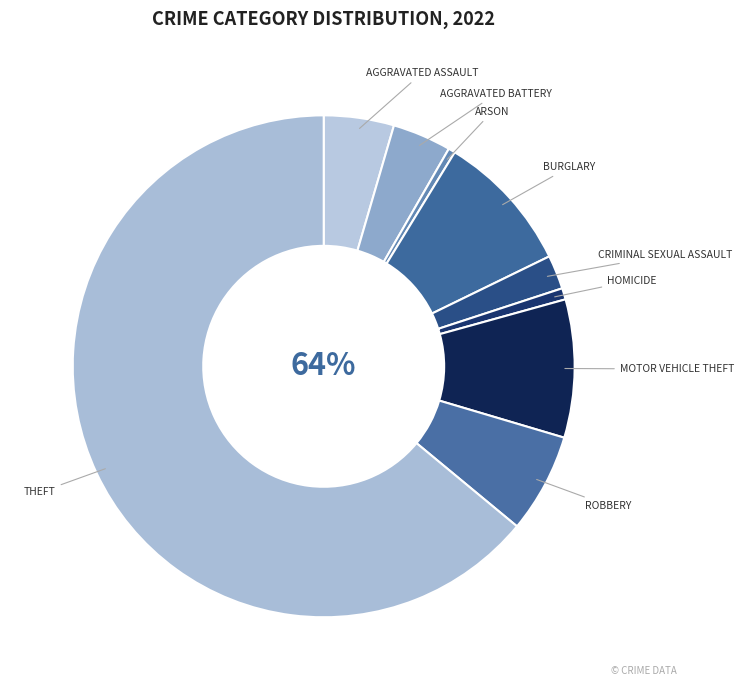

Rank the categories by value from highest to lowest.

Theft, Burglary, Motor Vehicle Theft, Robbery, Aggravated Assault, Aggravated Battery, Criminal Sexual Assault, Homicide, Arson